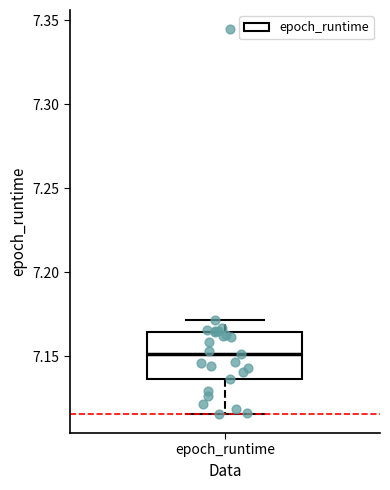

Where does the median line of the box for epoch_runtime sit on the y-axis? The values are not printed on the chart, so give them approximately, as read against the axis.

7.150